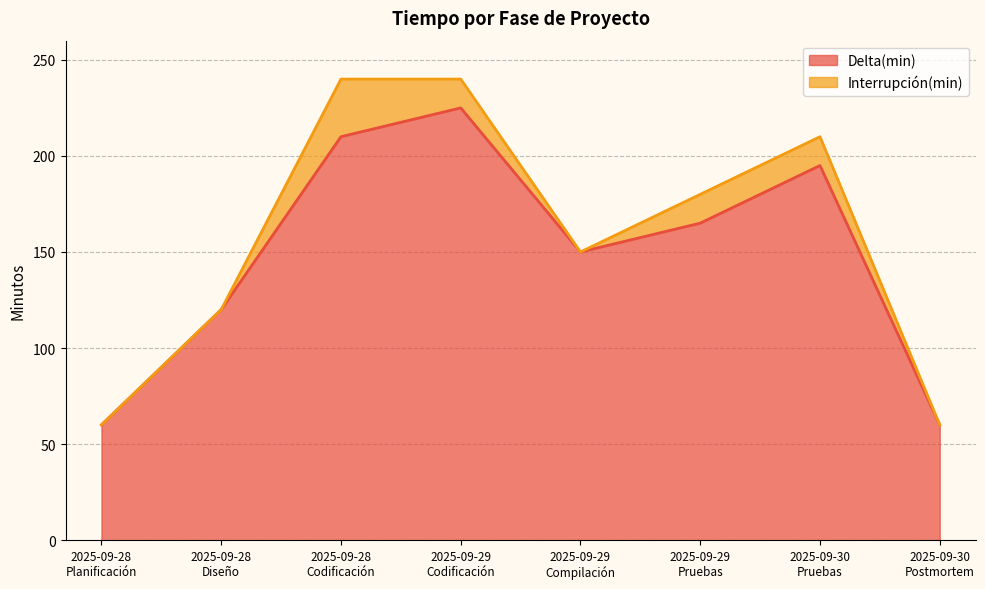

Between 2025-09-30
Pruebas and 2025-09-29
Compilación, which is larger?

2025-09-30
Pruebas